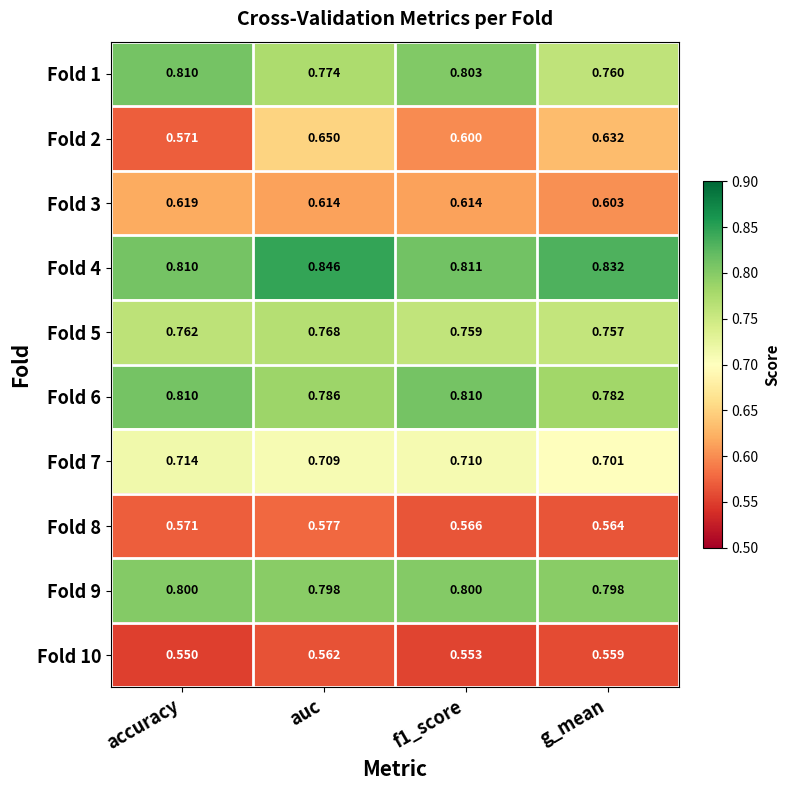

Between accuracy and f1_score, which series saw the biggest shift?

Fold 2